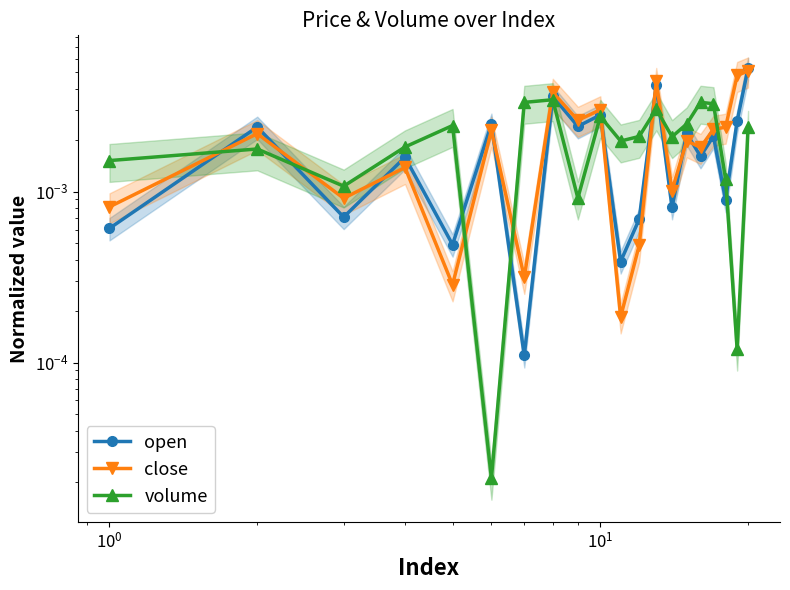

Rank the series by their average value, from lowest to highest.

open, volume, close